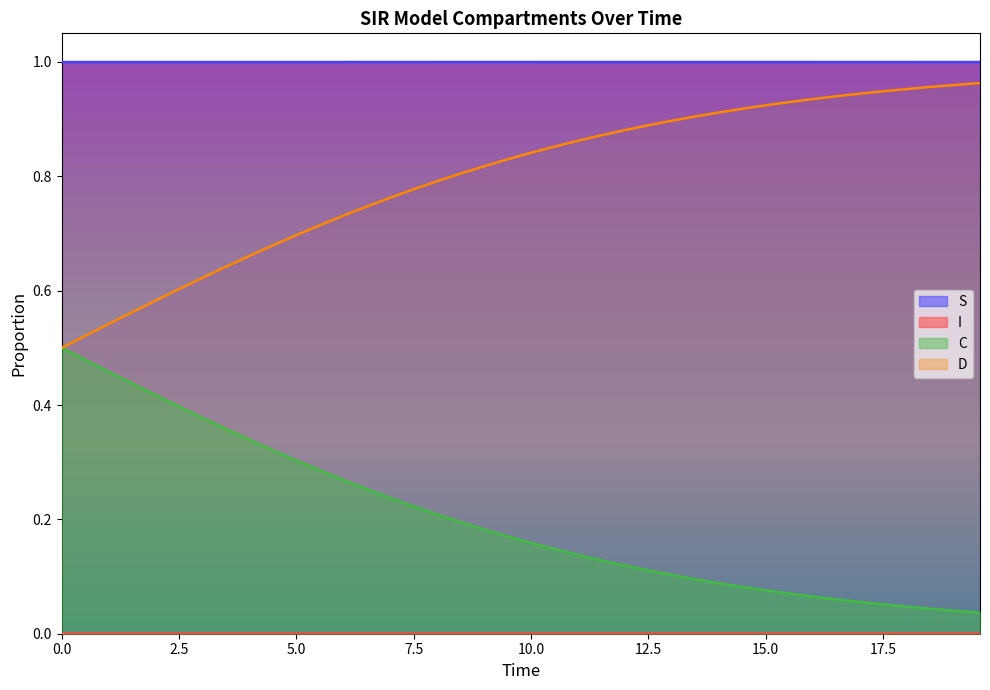

True or false: C and S intersect in this chart.

False